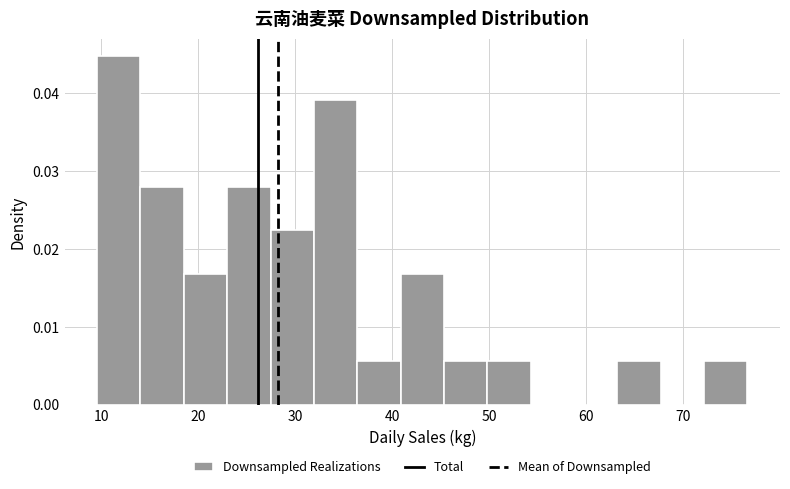

Which range on the x-axis has the tallest bar?

10 to 14